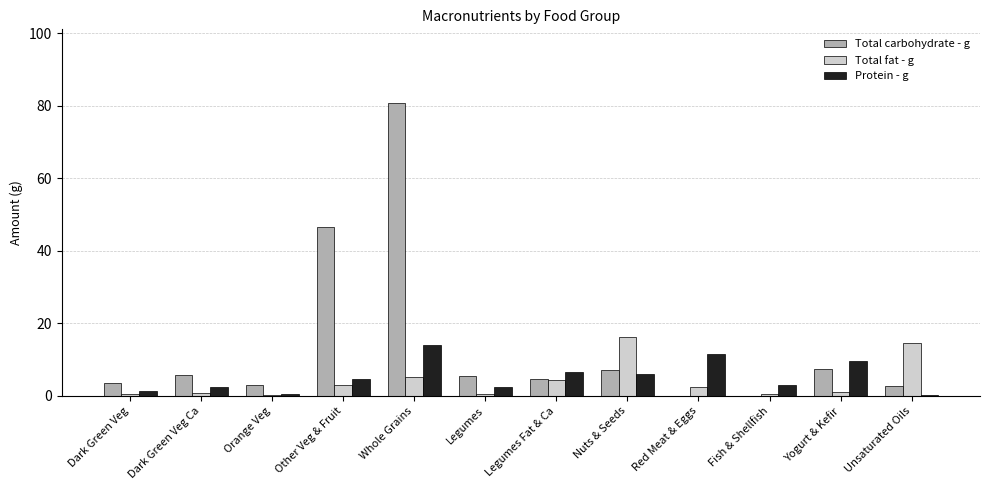

Where is Total carbohydrate - g nearest to the value 40?

Other Veg & Fruit